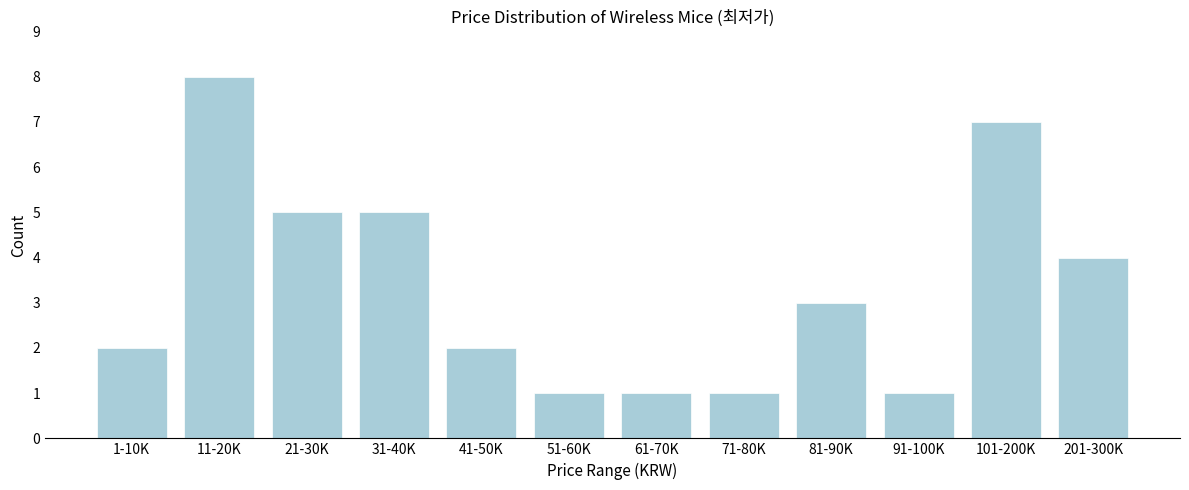

Reading right to left, transcribe all the data shown in this chart.

201-300K=4	101-200K=7	91-100K=1	81-90K=3	71-80K=1	61-70K=1	51-60K=1	41-50K=2	31-40K=5	21-30K=5	11-20K=8	1-10K=2